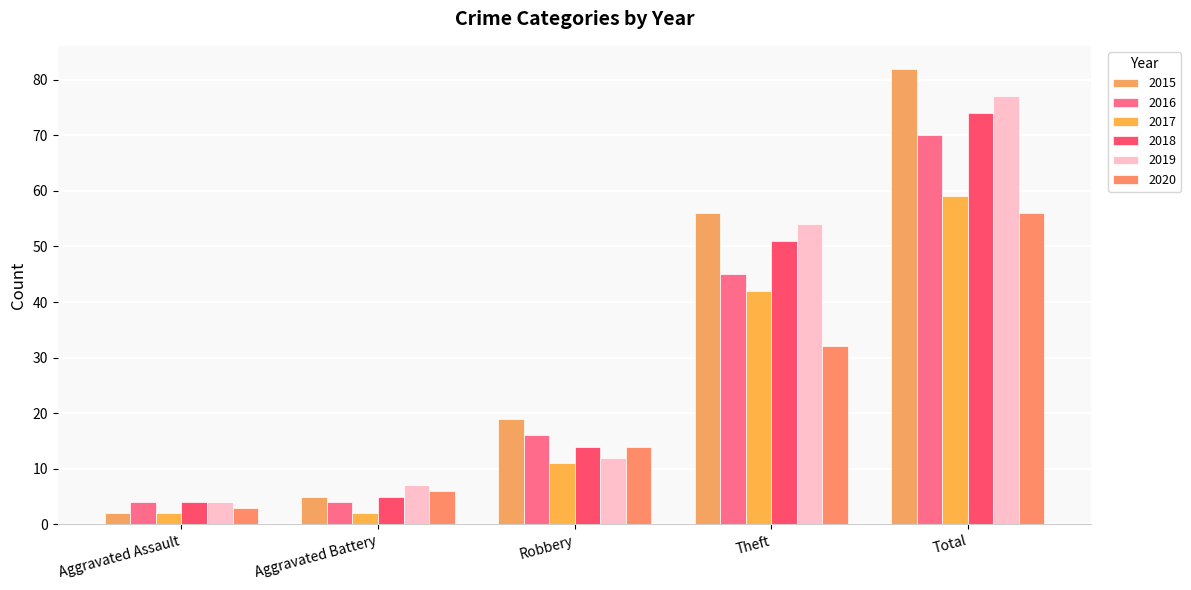

What is the sum of all 2015 values?

164